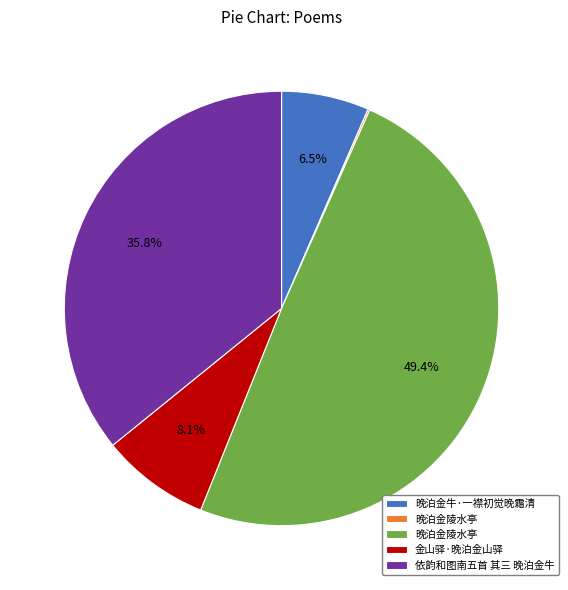

Is there any slice that represents more than half of the pie?

No